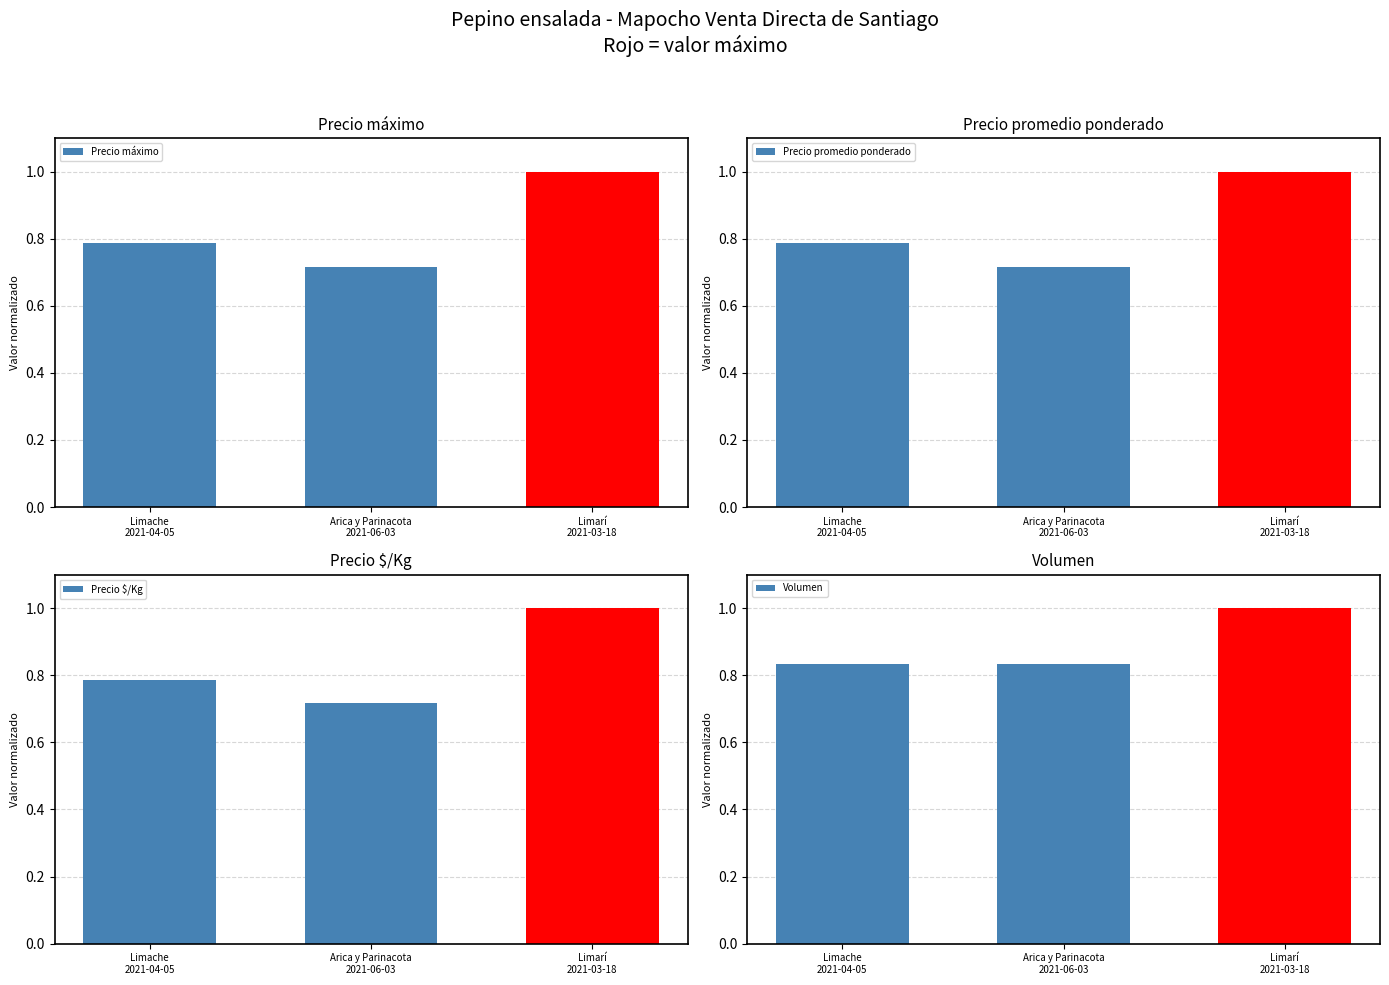

What is the difference between the Precio máximo values at Limache
2021-04-05 and Arica y Parinacota
2021-06-03?

0.1